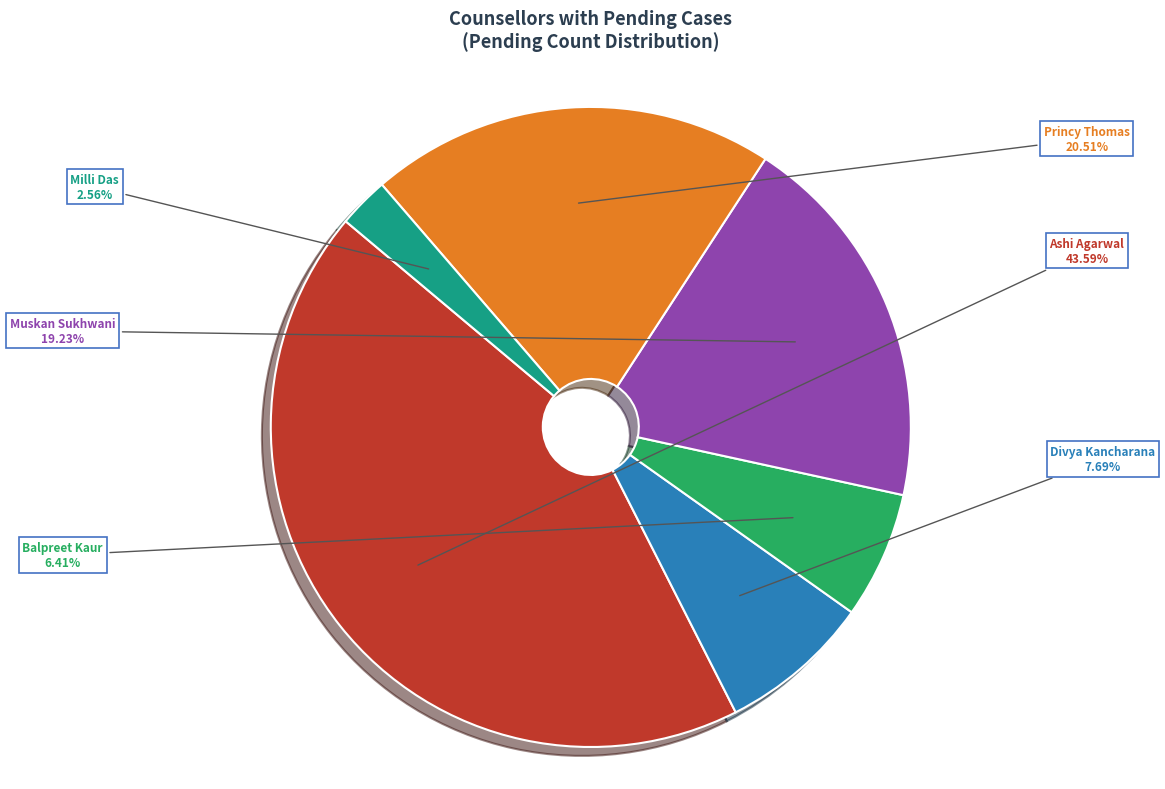

Between Princy Thomas and Milli Das, which is larger?

Princy Thomas